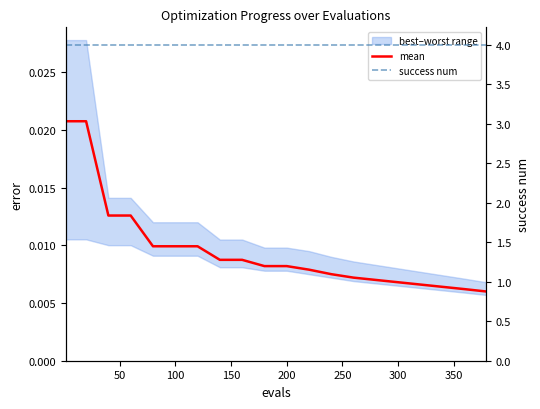

Which series has the largest total across all categories?

success num